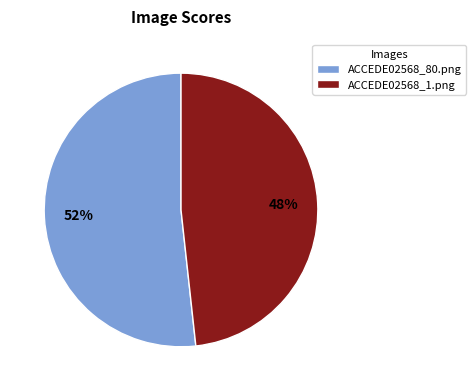

Combined, do ACCEDE02568_1.png and ACCEDE02568_80.png account for over 50%?

Yes